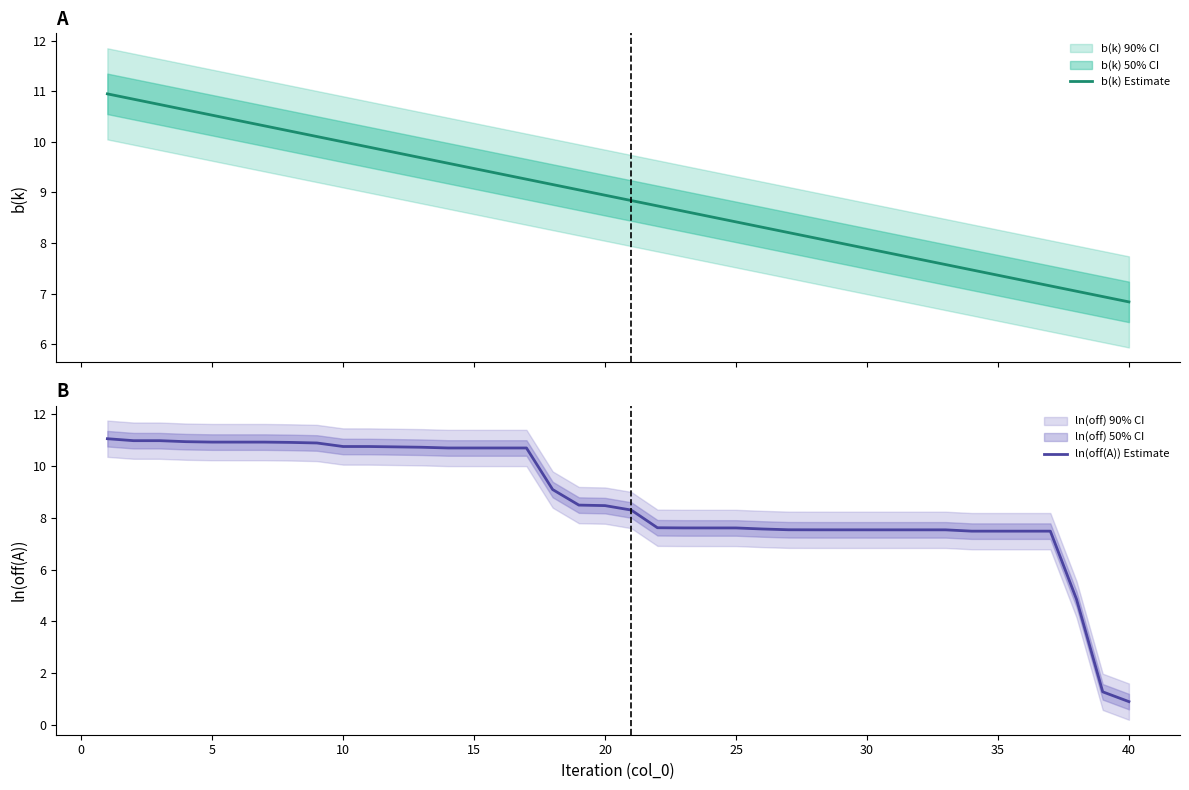

What is the average value of the ln(off(A)) Estimate series?

8.7